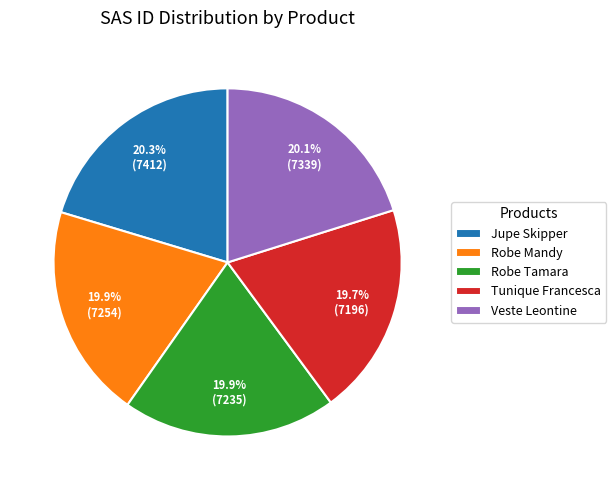

The Robe Tamara slice represents 33% of the pie. True or false?

False